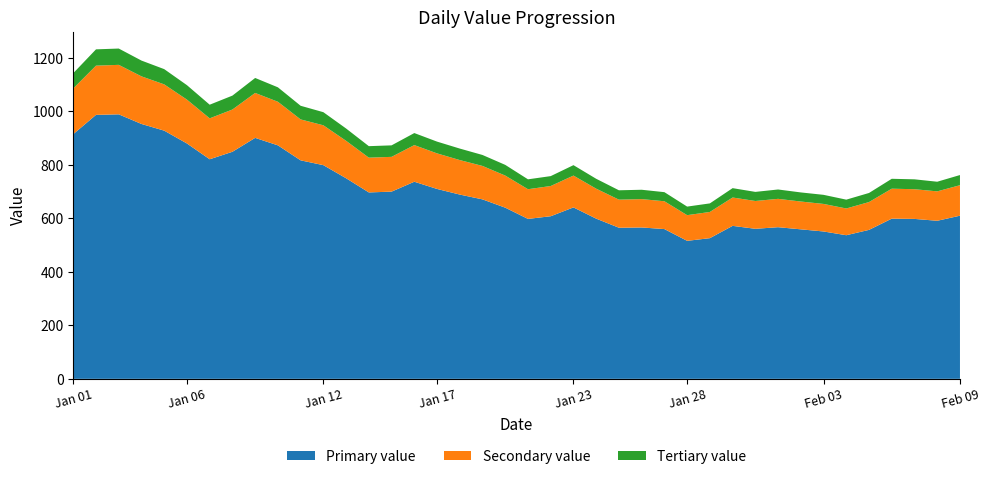

Reading right to left, list all the values displayed in this chart.

Jan: 2023-01-31=699	2023-01-30=713	2023-01-29=656	2023-01-28=644	2023-01-27=698	2023-01-26=707	2023-01-25=705	2023-01-24=748	2023-01-23=799	2023-01-22=758	2023-01-21=746	2023-01-20=800	2023-01-19=837	2023-01-18=861	2023-01-17=887	2023-01-16=919	2023-01-15=873	2023-01-14=870	2023-01-13=936	2023-01-12=997	2023-01-11=1021	2023-01-10=1090	2023-01-09=1125	2023-01-08=1059	2023-01-07=1025	2023-01-06=1098	2023-01-05=1158	2023-01-04=1190	2023-01-03=1235	2023-01-02=1232	2023-01-01=1143
Feb: 2023-01-31=0	2023-01-30=0	2023-01-29=0	2023-01-28=0	2023-01-27=0	2023-01-26=0	2023-01-25=0	2023-01-24=0	2023-01-23=0	2023-01-22=0	2023-01-21=0	2023-01-20=0	2023-01-19=0	2023-01-18=0	2023-01-17=0	2023-01-16=0	2023-01-15=0	2023-01-14=0	2023-01-13=0	2023-01-12=0	2023-01-11=0	2023-01-10=0	2023-01-09=762	2023-01-08=737	2023-01-07=746	2023-01-06=748	2023-01-05=695	2023-01-04=670	2023-01-03=688	2023-01-02=697	2023-01-01=708